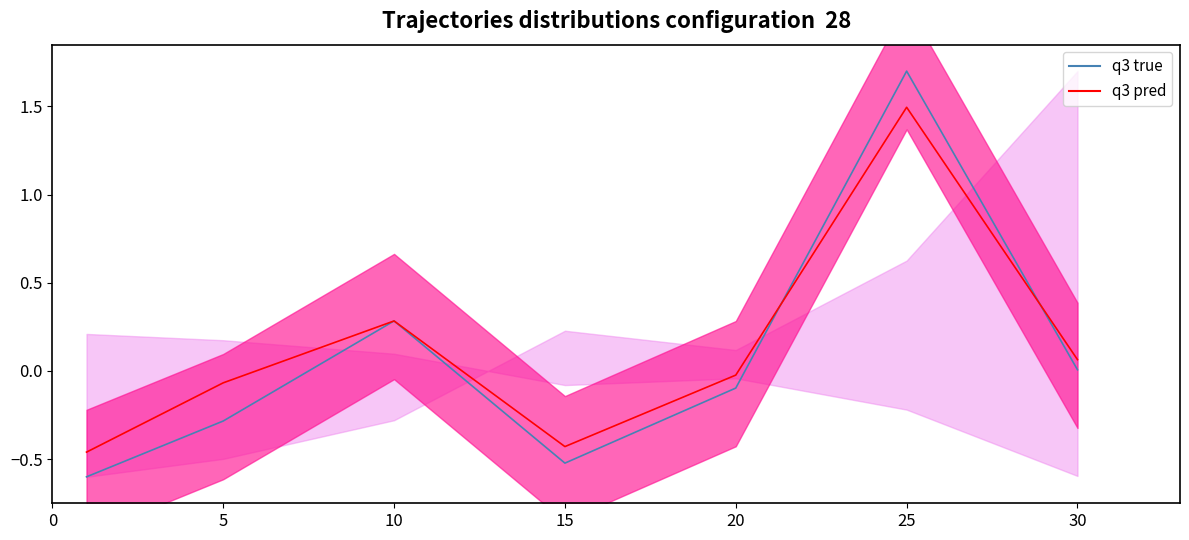

How many times do q3 pred and q3 true cross each other?

4